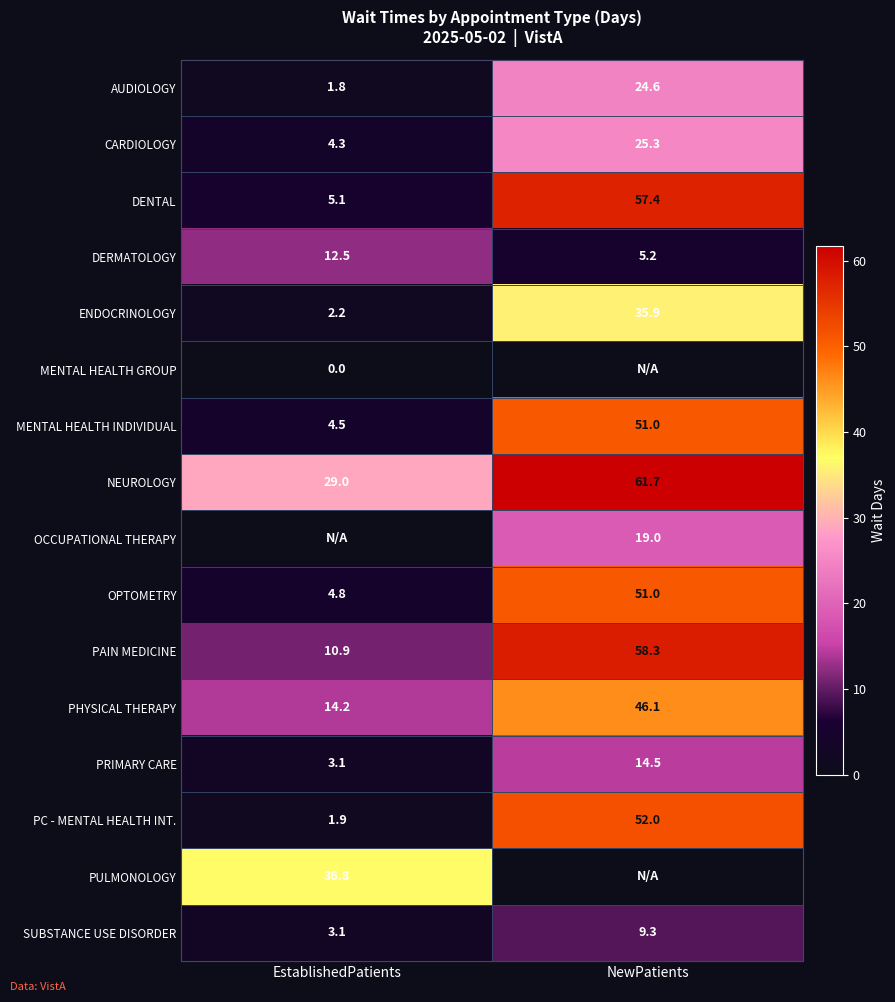

Count the number of categories in the chart.

2